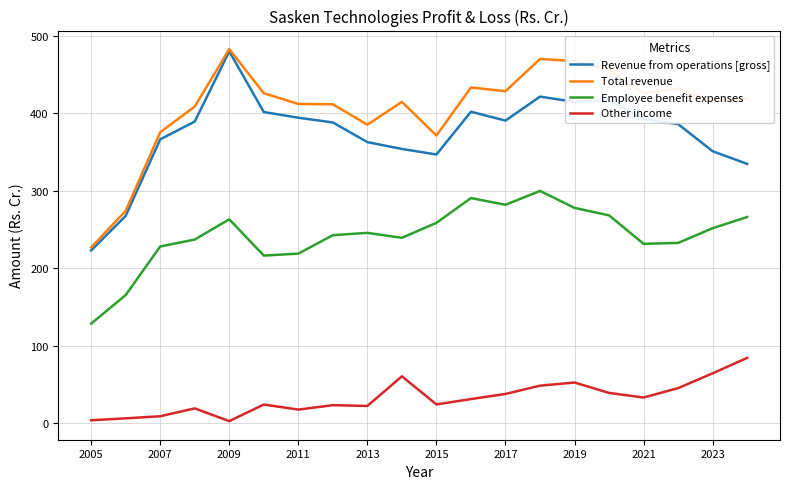

What is the difference between the maximum and minimum values in the Revenue from operations [gross] series?

256.8